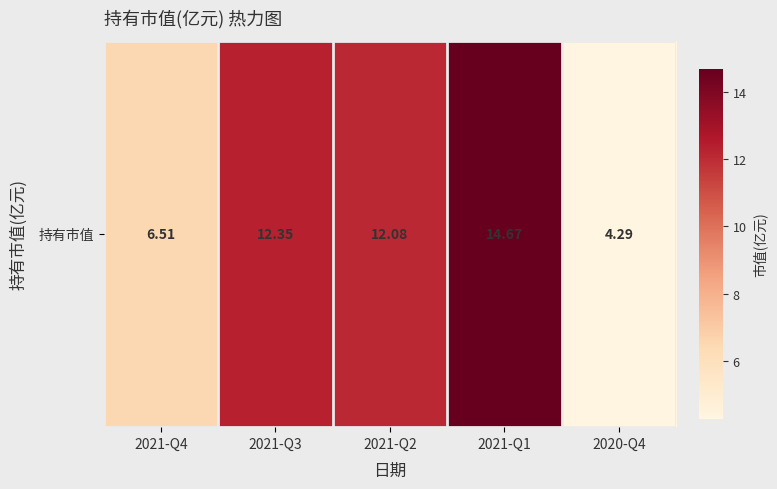

What is the minimum value shown in the chart?

4.3